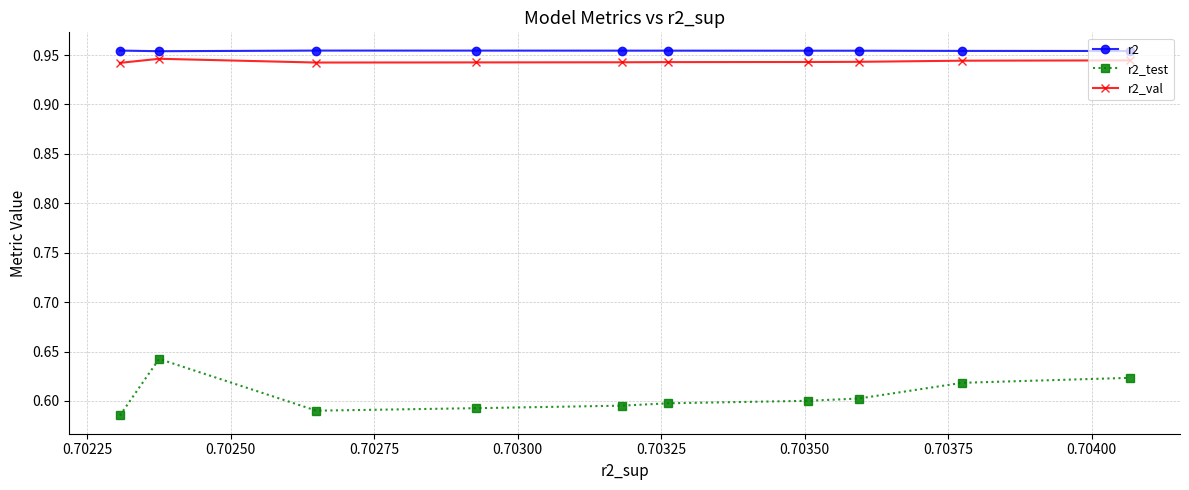

Does the chart display data point markers on the line(s)?

Yes